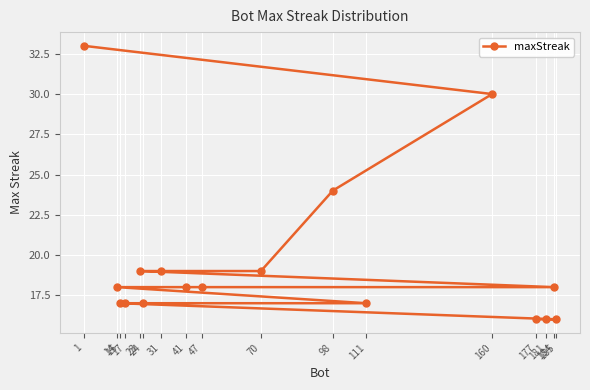

What is the difference between the values at 31 and 15?

2